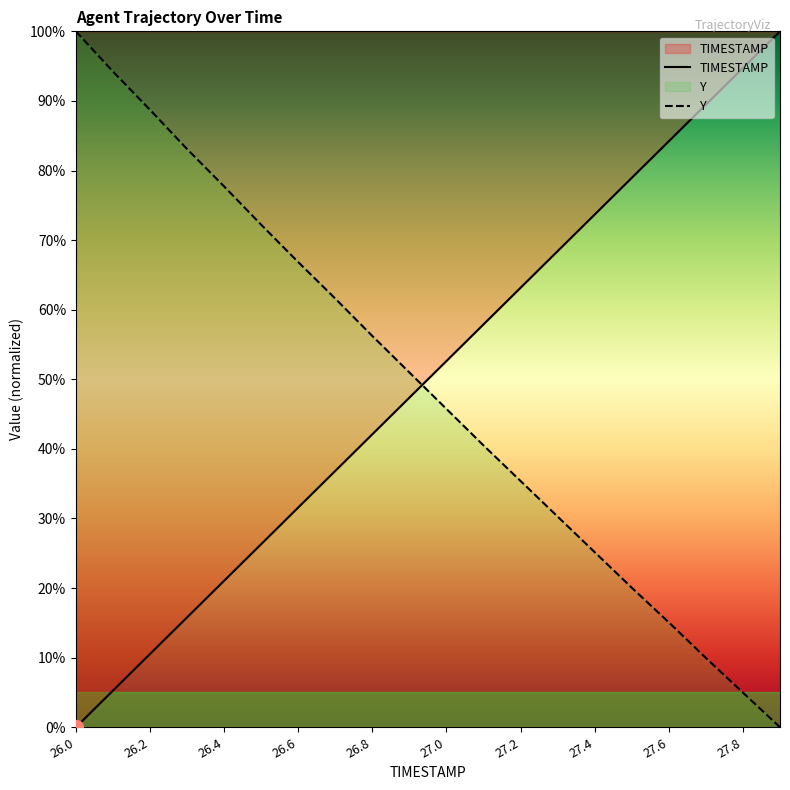

How many values in TIMESTAMP are above zero?

19